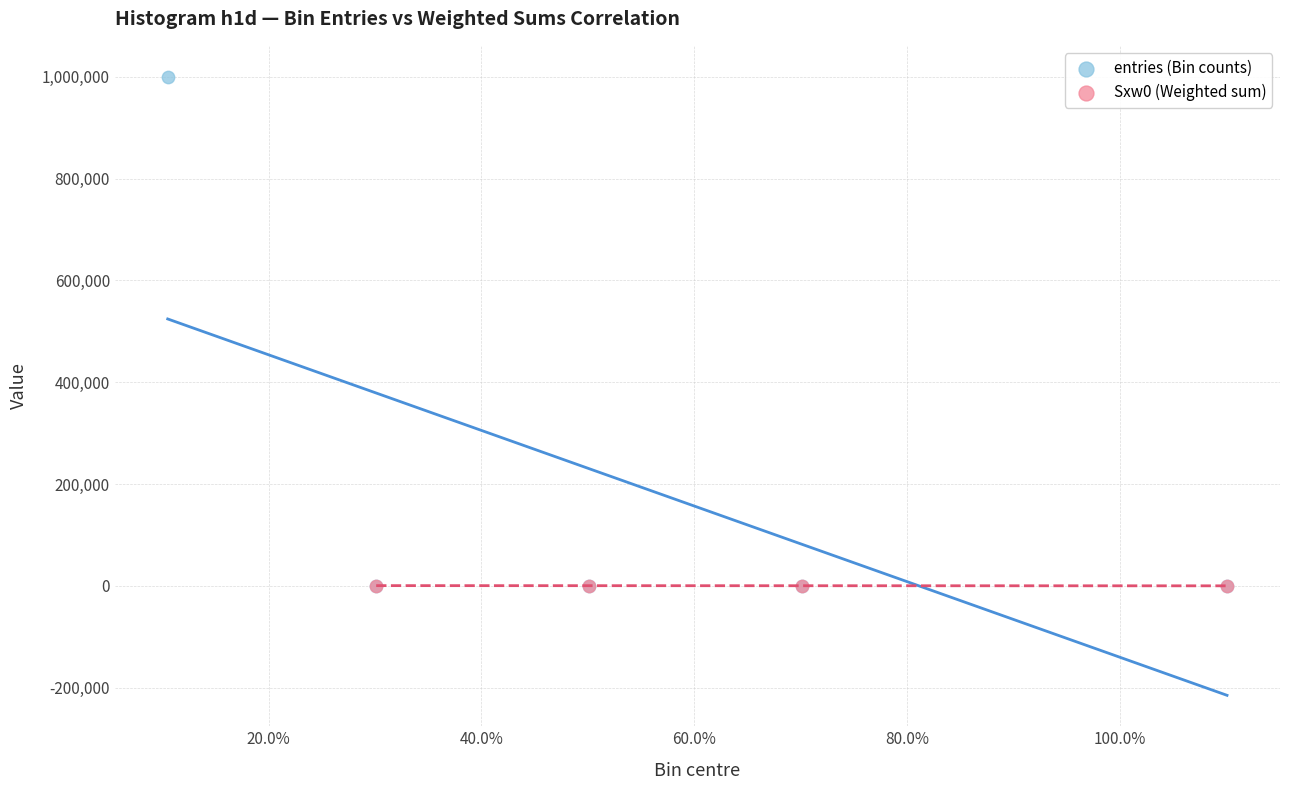

Which series contains the highest Y value?

entries (Bin counts)